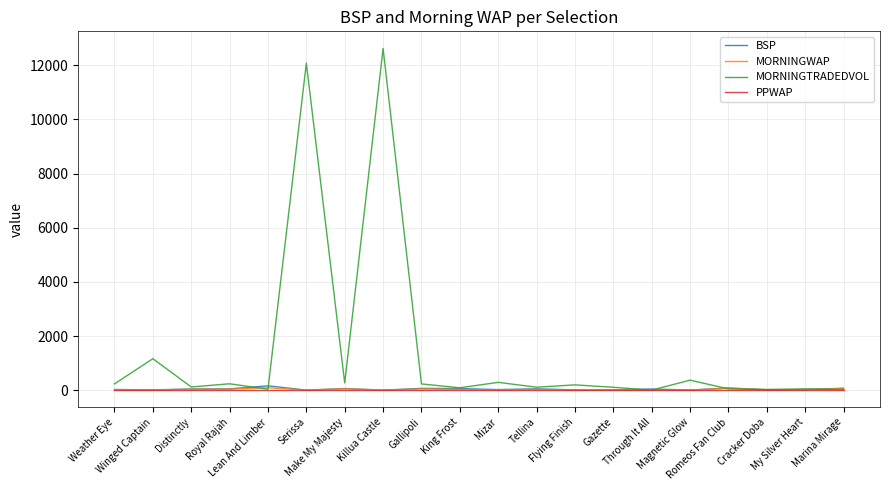

What are all the series names shown in the legend?

BSP, MORNINGWAP, MORNINGTRADEDVOL, PPWAP